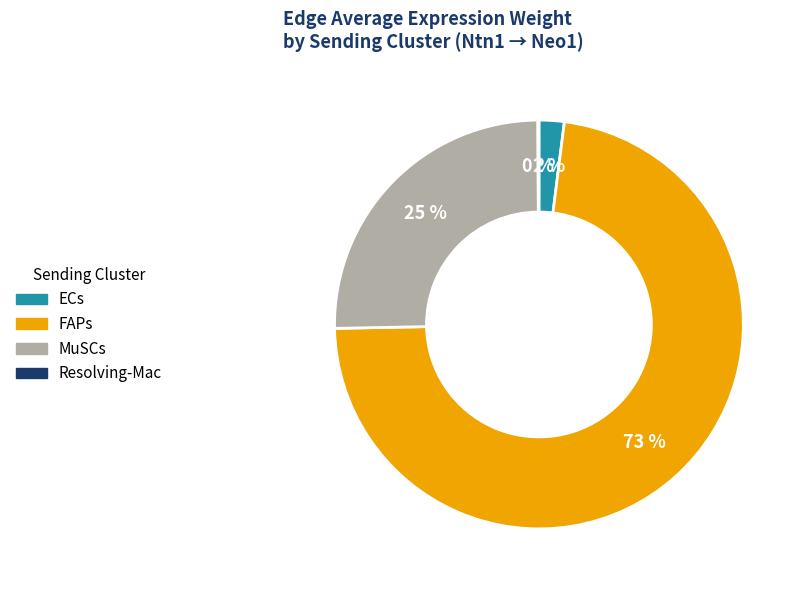

What is the ratio of the value at MuSCs to the value at FAPs?

0.3